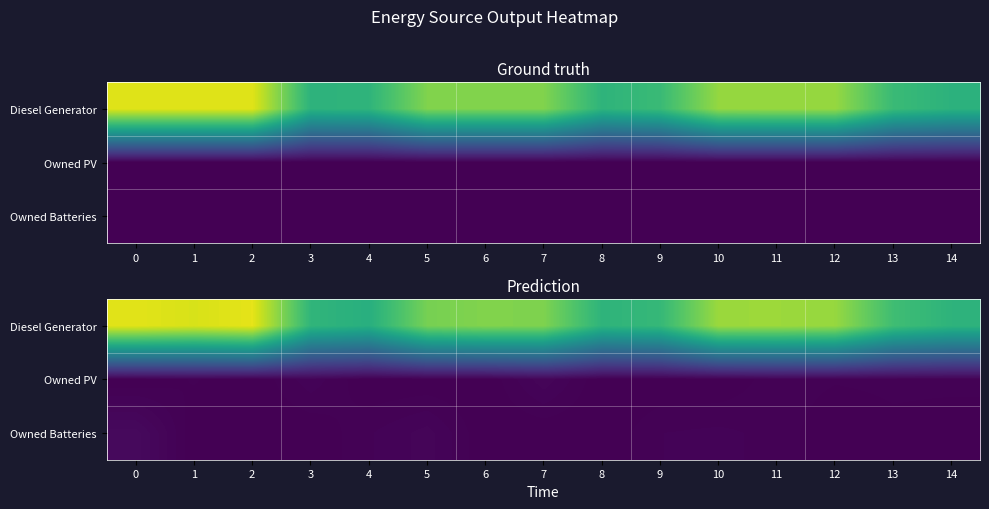

The value of row_1 at 4 is 0.0. True or false?

True